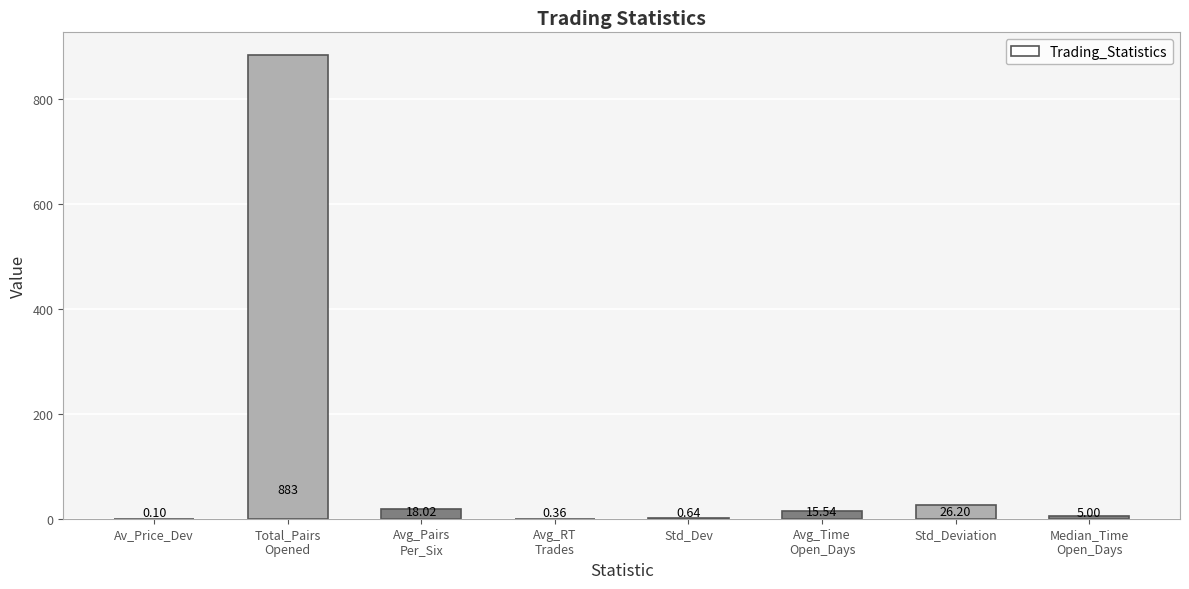

Count the number of categories in the chart.

8